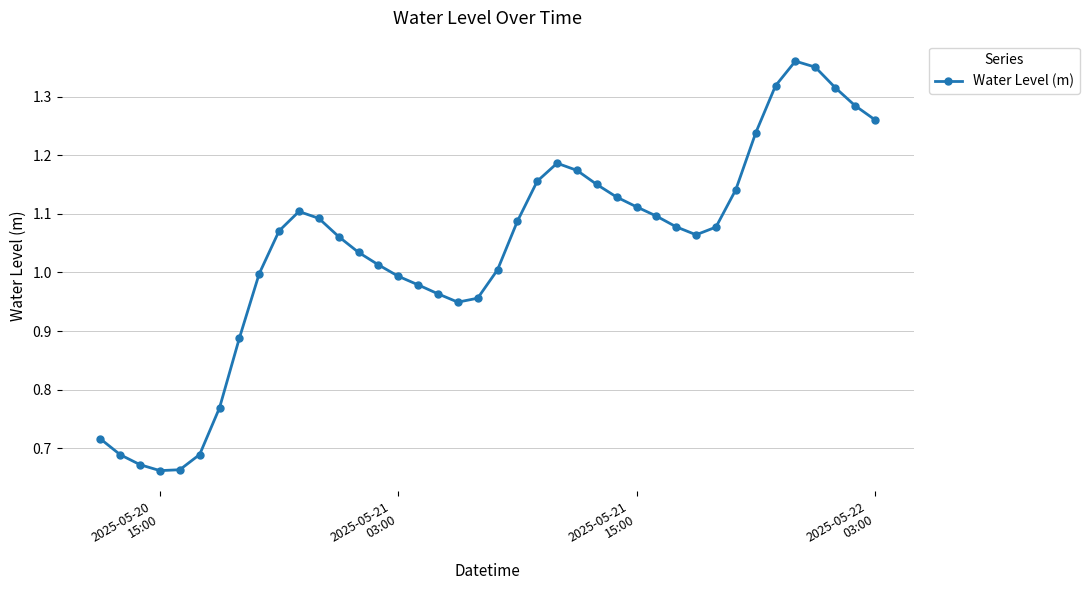

True or false: the data has more than 1 interior local peaks.

True